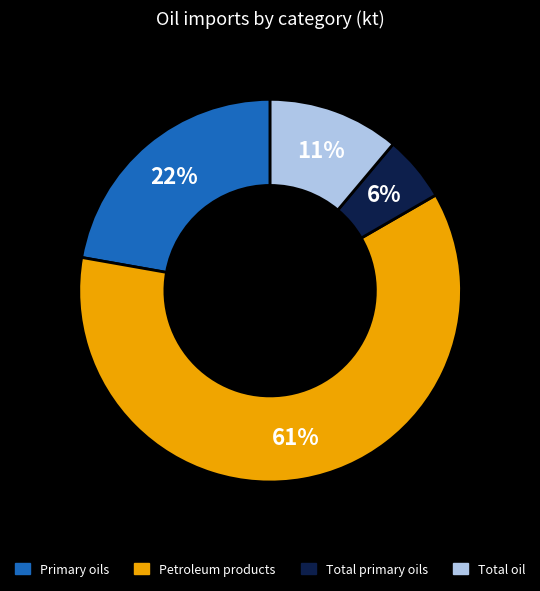

Is the sum of Total oil and Primary oils greater than half?

No